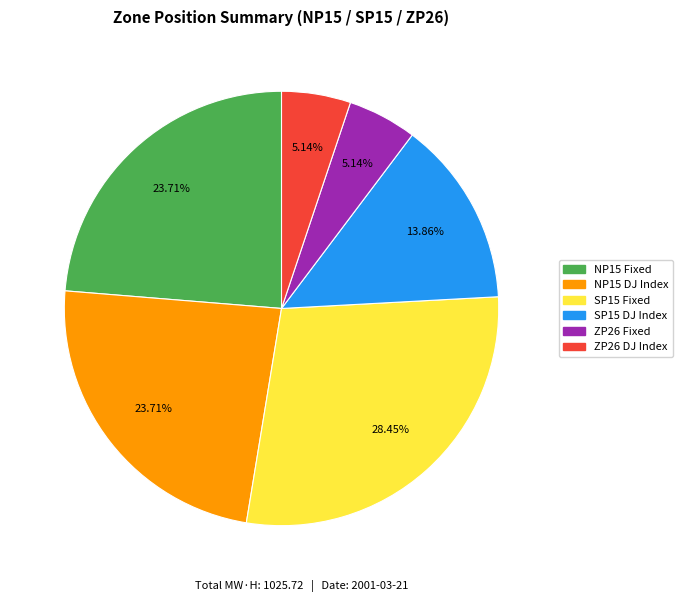

The SP15 Fixed slice represents 37% of the pie. True or false?

False